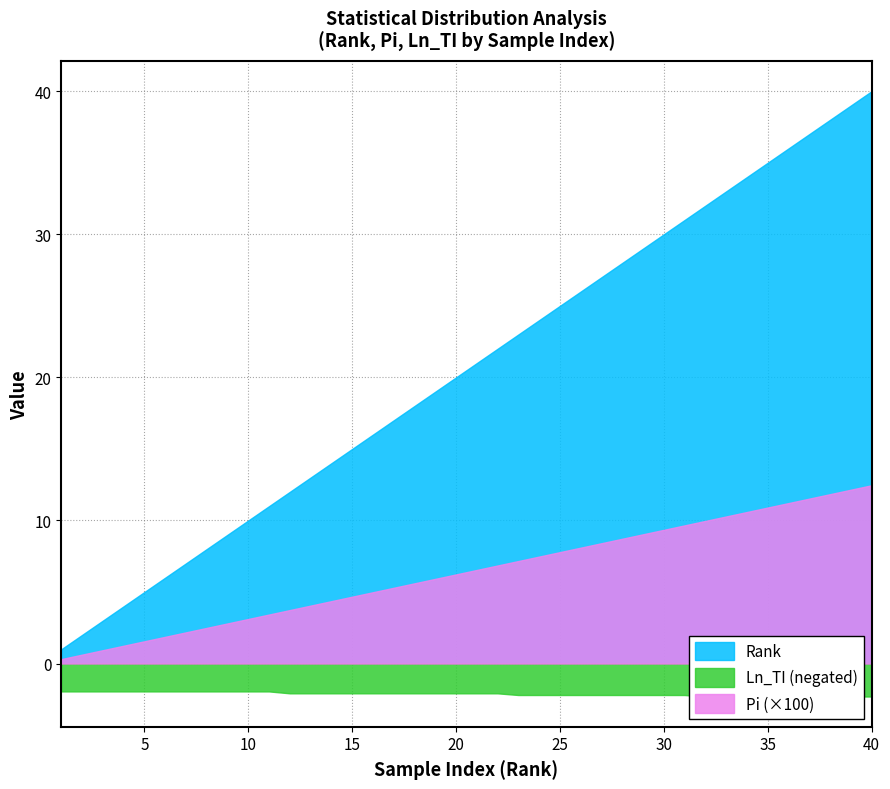

What are all the series names shown in the legend?

Rank, Pi, Ln_TI